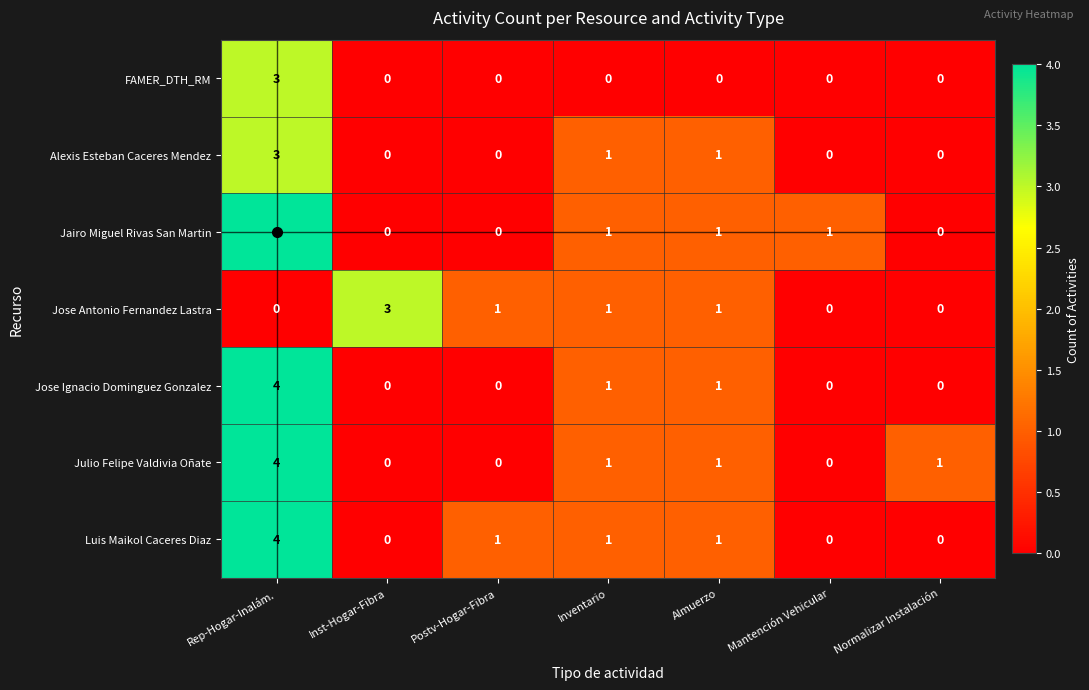

How many data points does each series have?

7